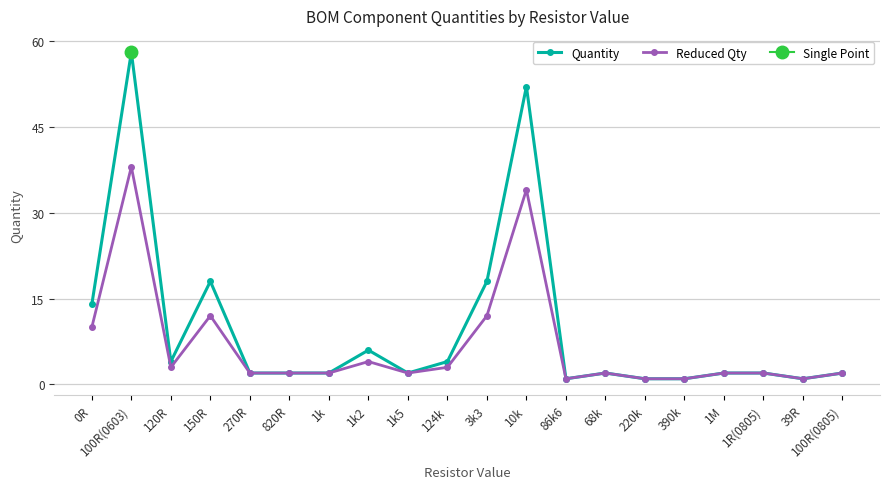

True or false: Reduced Qty and Quantity cross at least once.

False